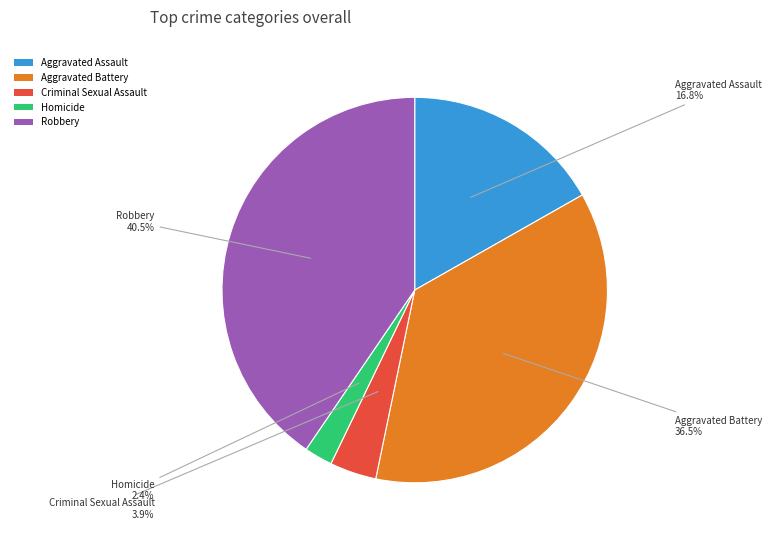

How many slices are in this pie chart?

5